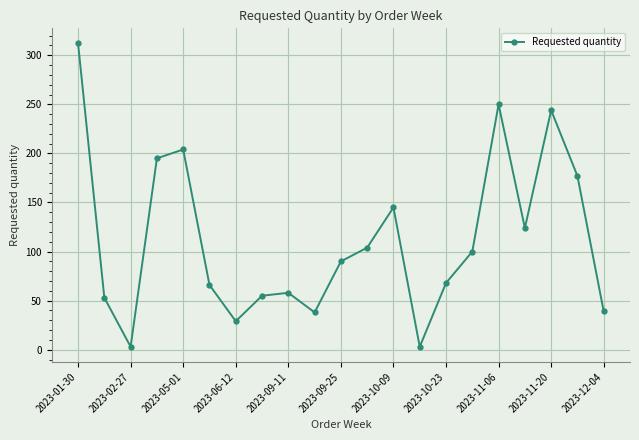

Does the chart have visible grid lines?

Yes